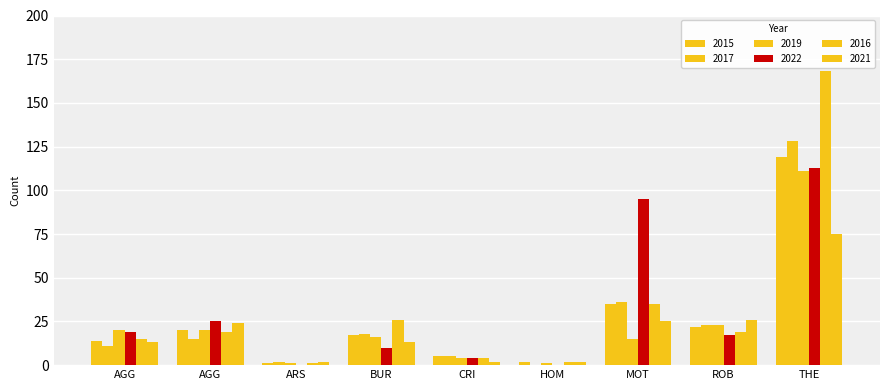

Does the chart contain stacked bars?

No